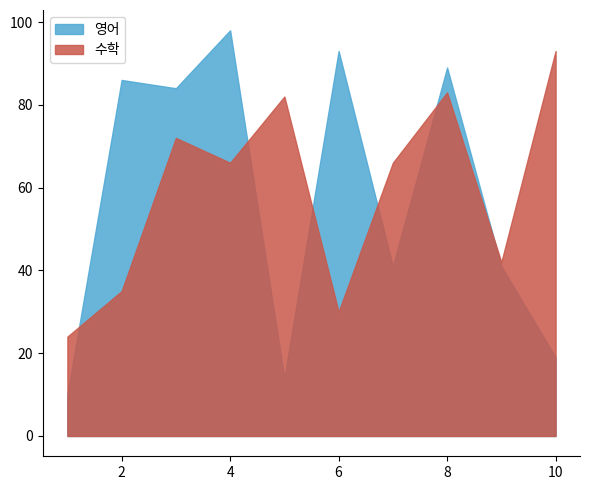

Rank the series at 2 from highest to lowest value.

영어, 수학